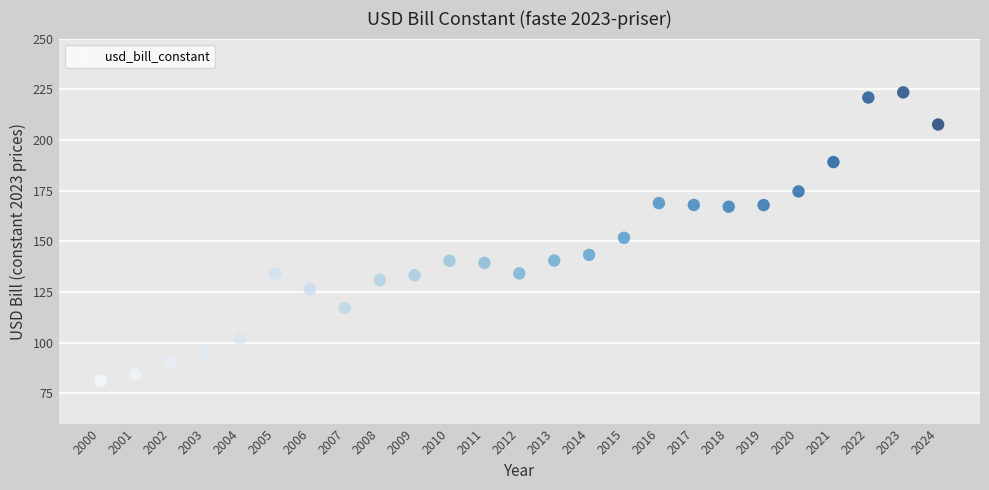

What is the range of X values (max minus min)?

24.0